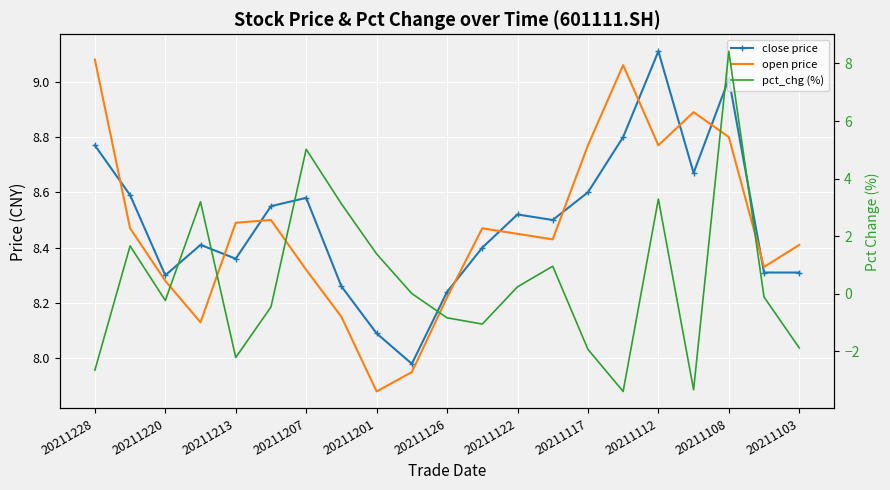

What is the value of the open price point at the 15th from the left?

8.8